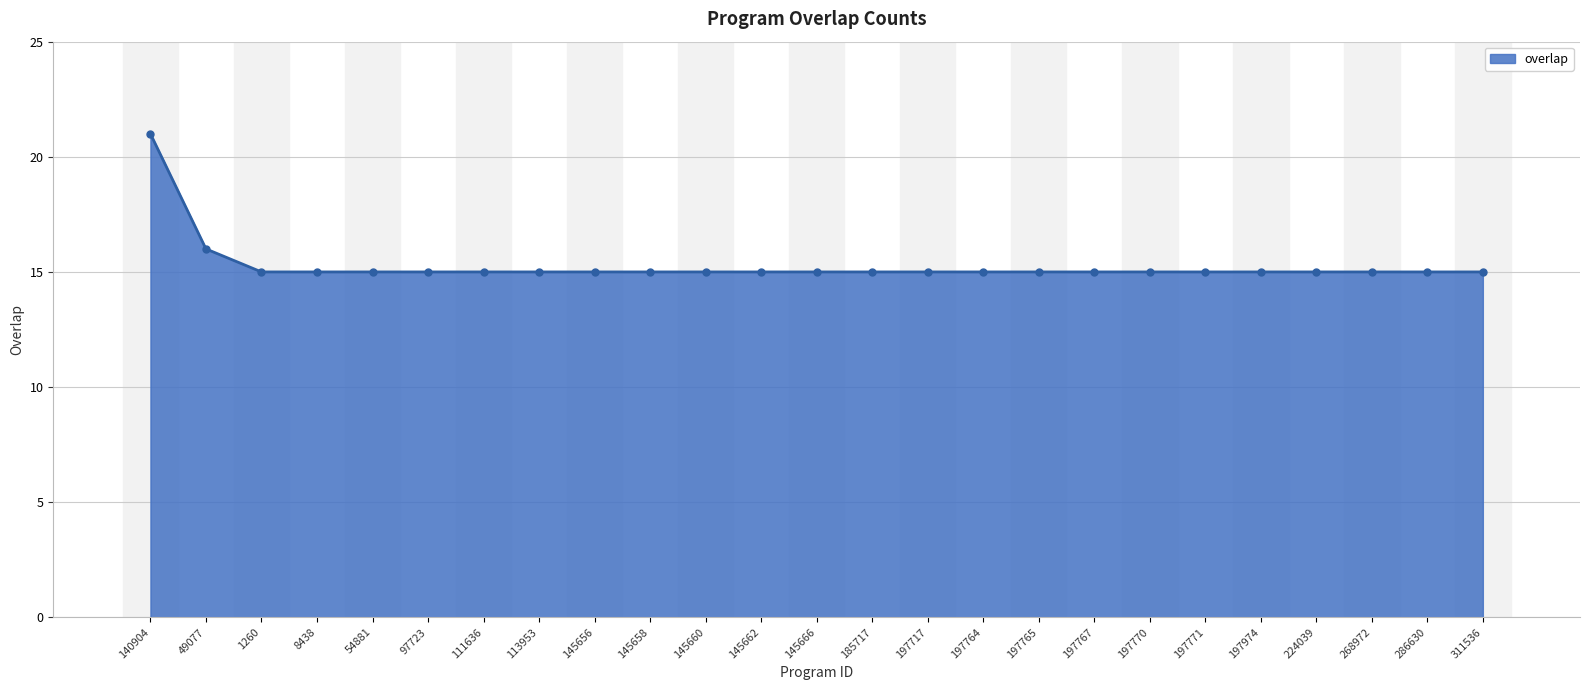

What is the value of the 17th point from the left?

15